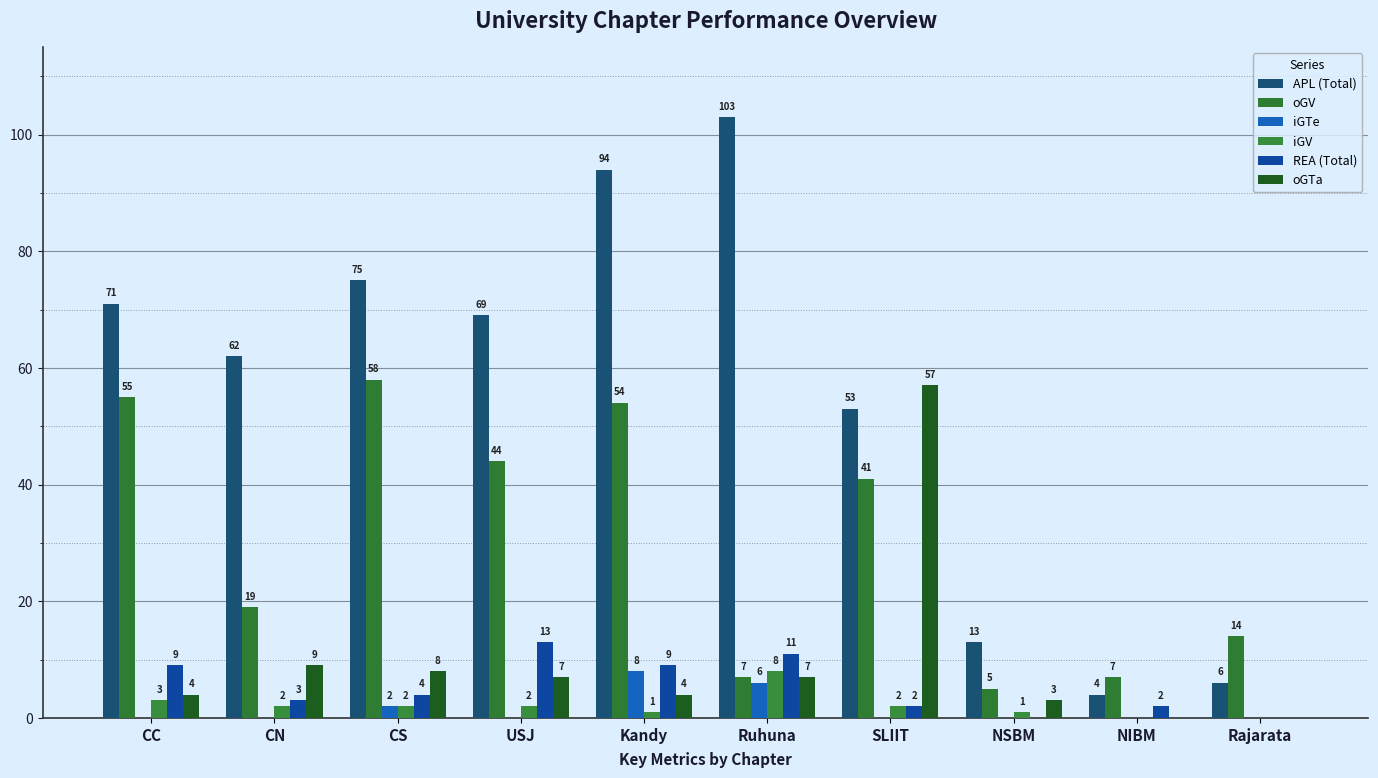

At which category does the chart reach its peak across all series?

Ruhuna